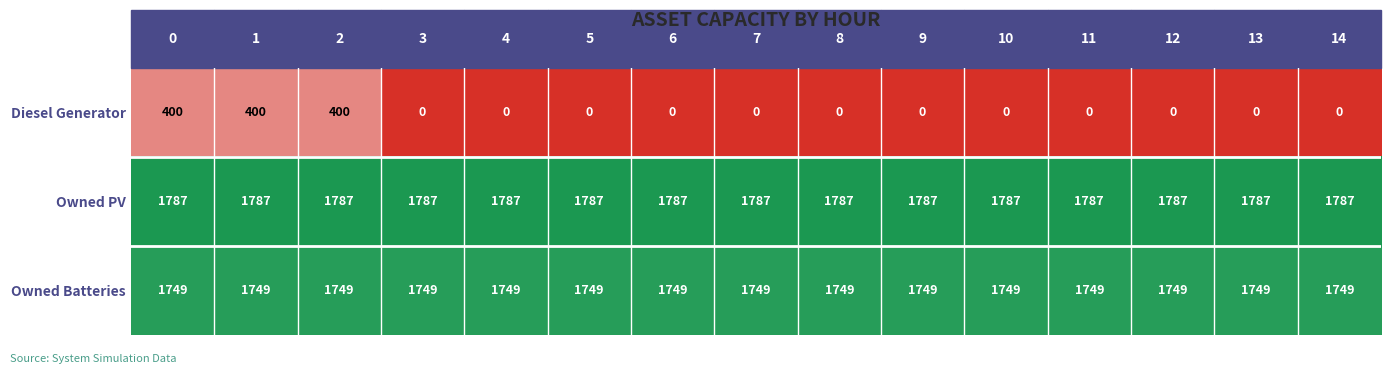

List the series in order of their peak value, highest first.

Owned PV, Owned Batteries, Diesel Generator